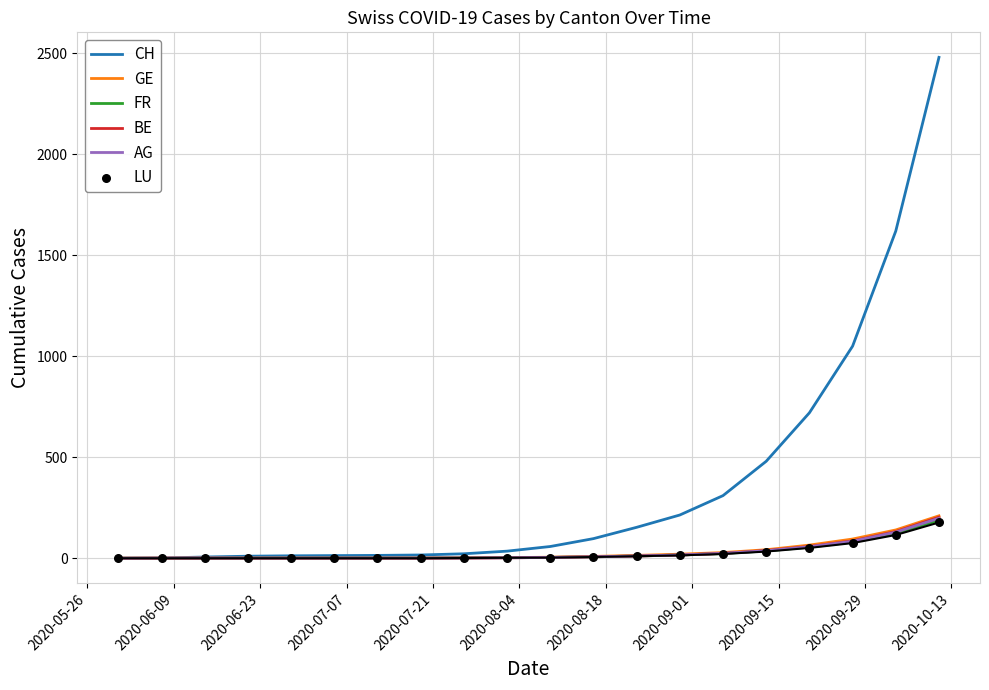

Is the value of CH at 19 greater than the value of FR at 2020-08-18?

Yes